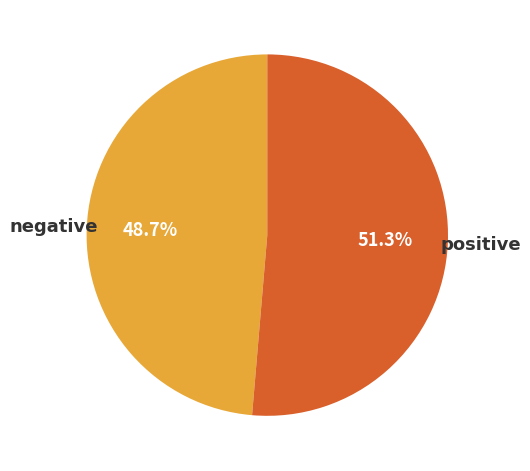

What percentage is the negative slice, to the nearest percent?

49%